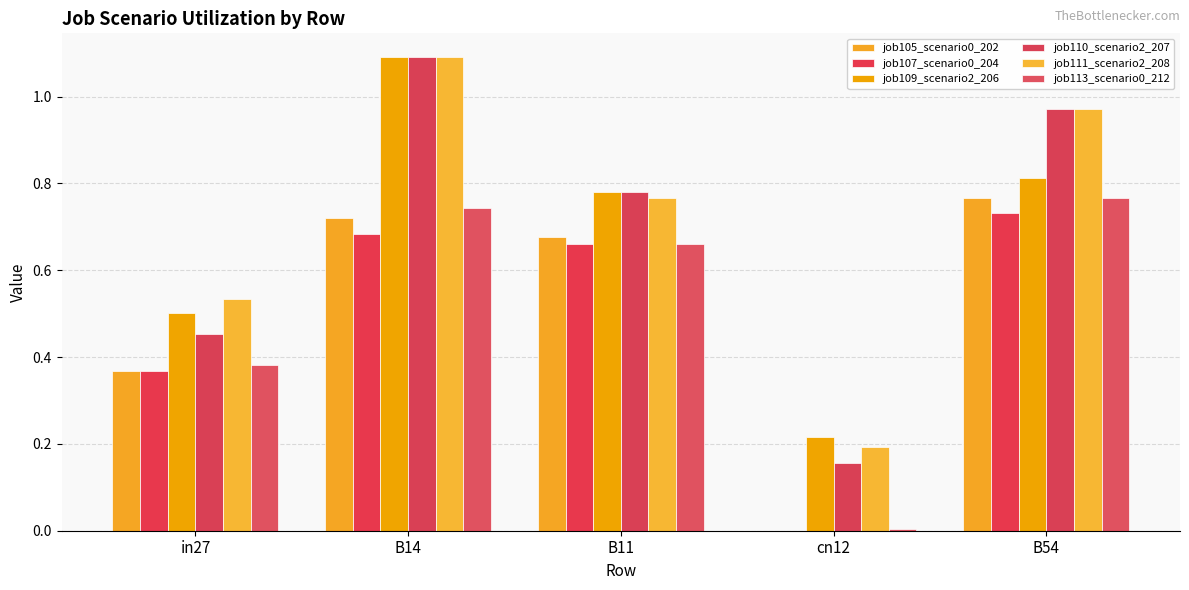

What is the sum of the job105_scenario0_202 values at B54 and B14?

1.5